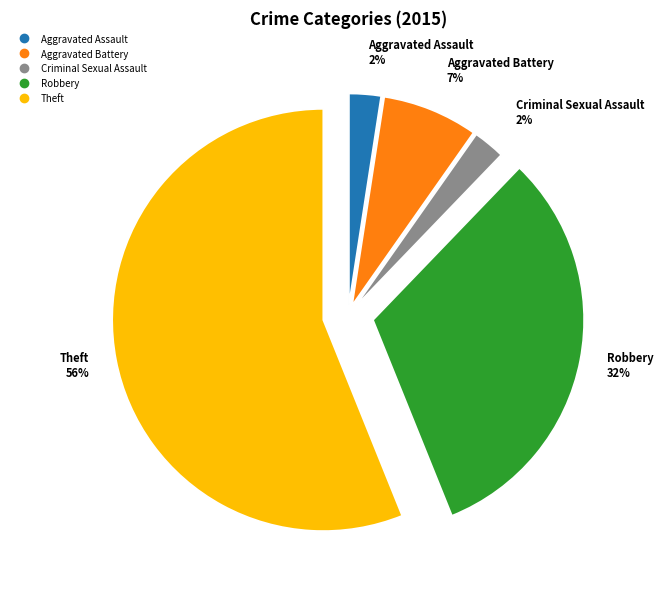

Combined, do Aggravated Assault and Robbery account for over 50%?

No